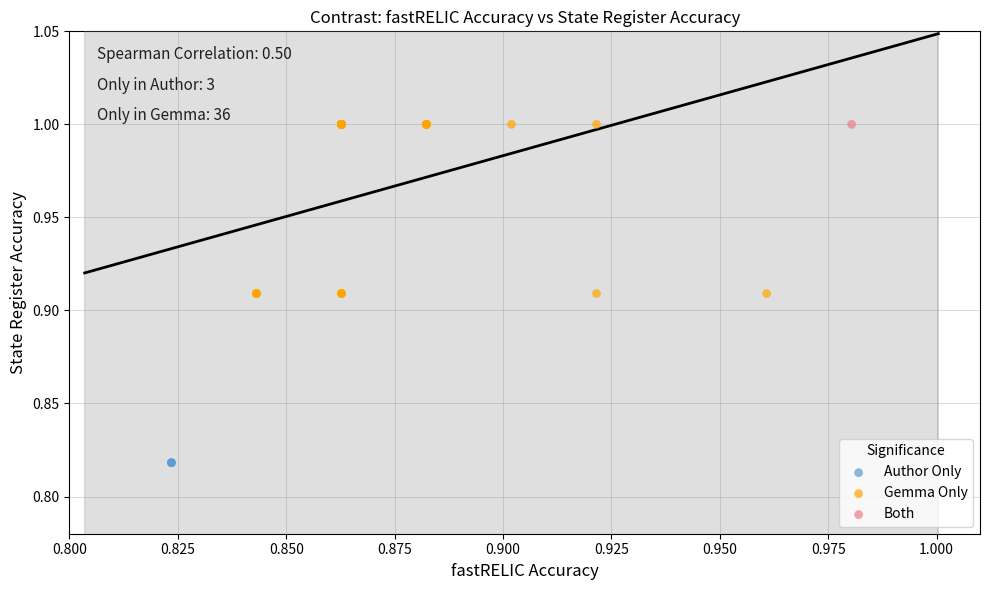

Which series reaches the minimum Y coordinate?

Author Only